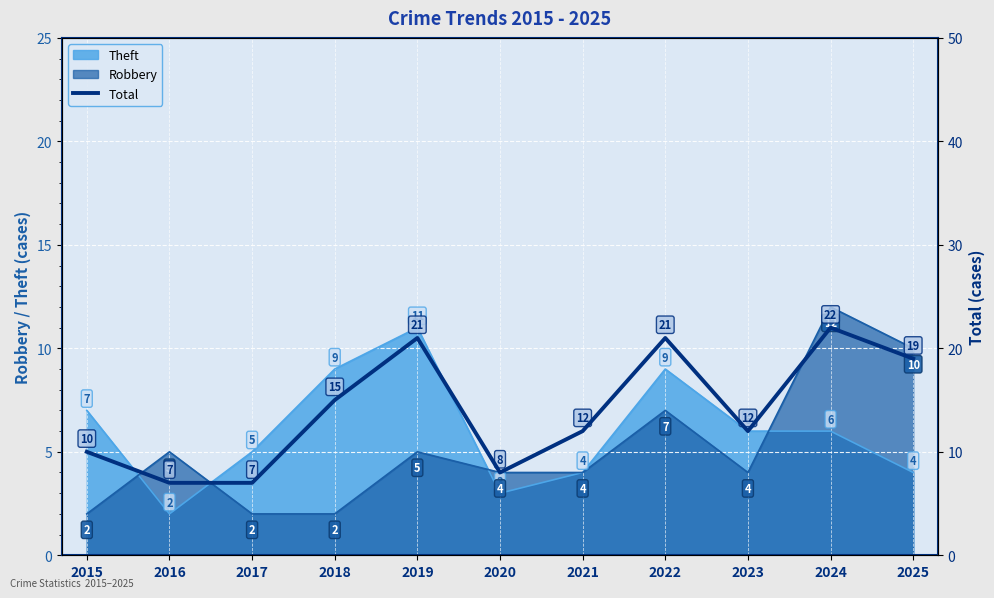

List the labels in order of value, smallest first.

2016, 2017, 2020, 2015, 2021, 2023, 2018, 2025, 2019, 2022, 2024